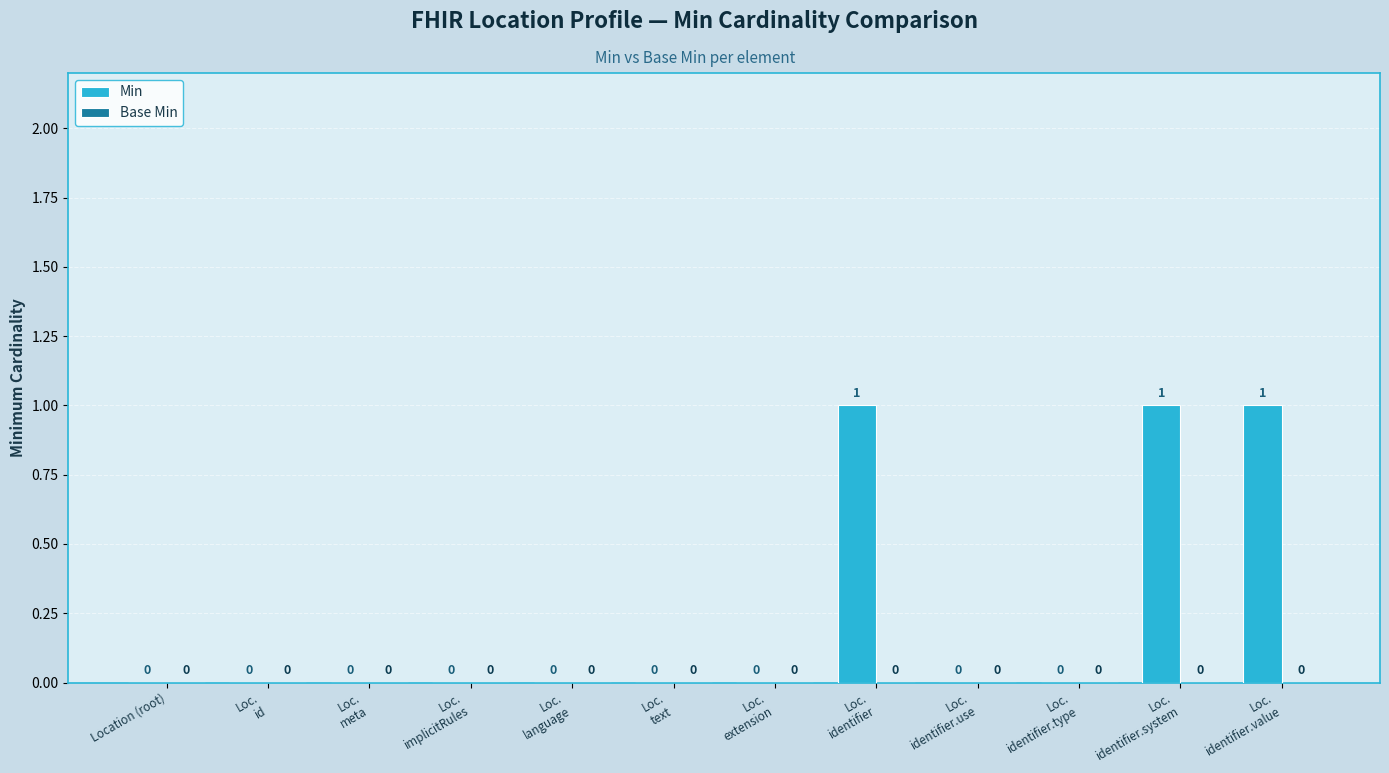

How many distinct data groups are displayed?

1